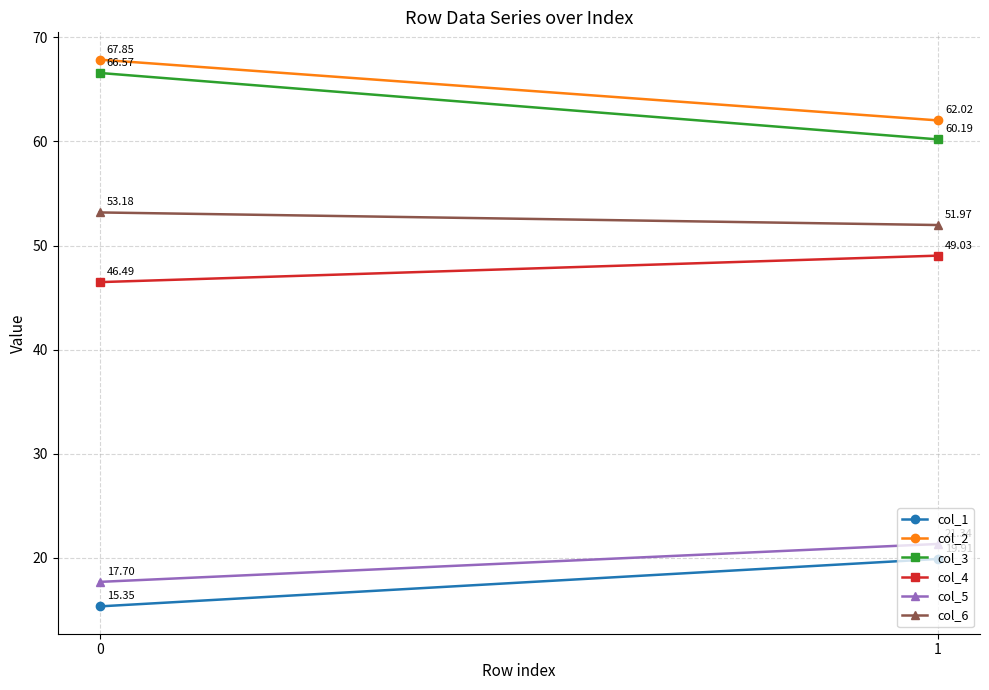

The col_6 series shows 52.0 at 1. True or false?

True